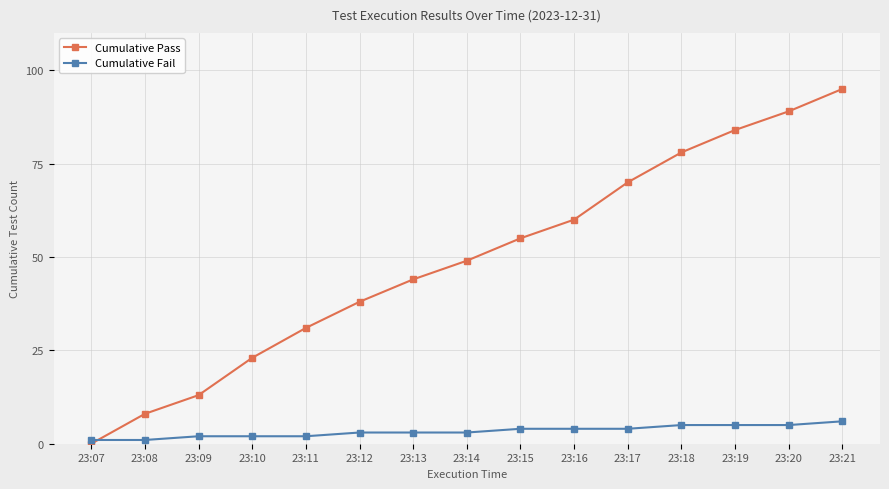

What is the minimum value for Cumulative Fail?

1